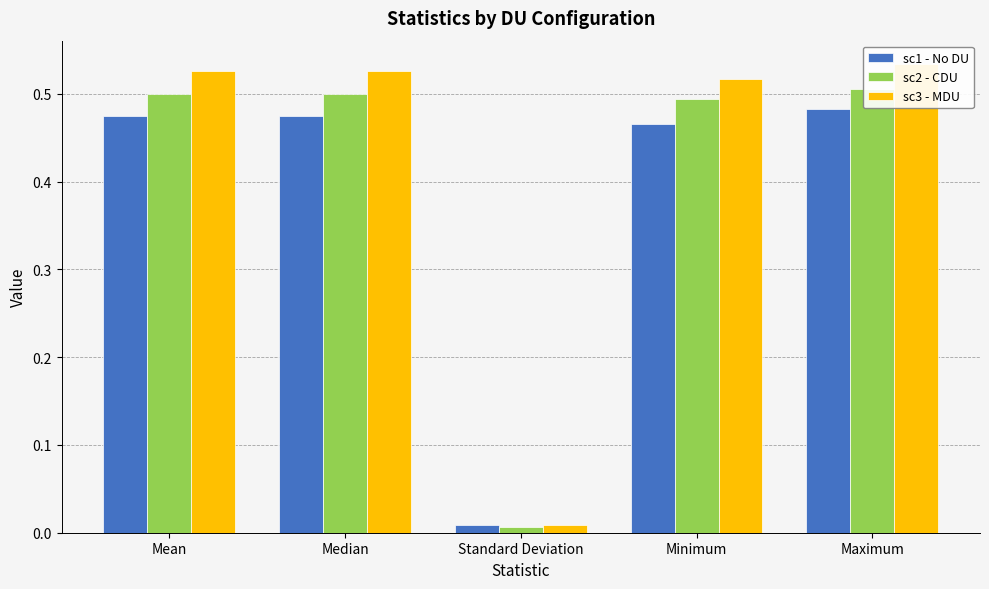

What value does the sc1 - No DU series have at Maximum?

0.5